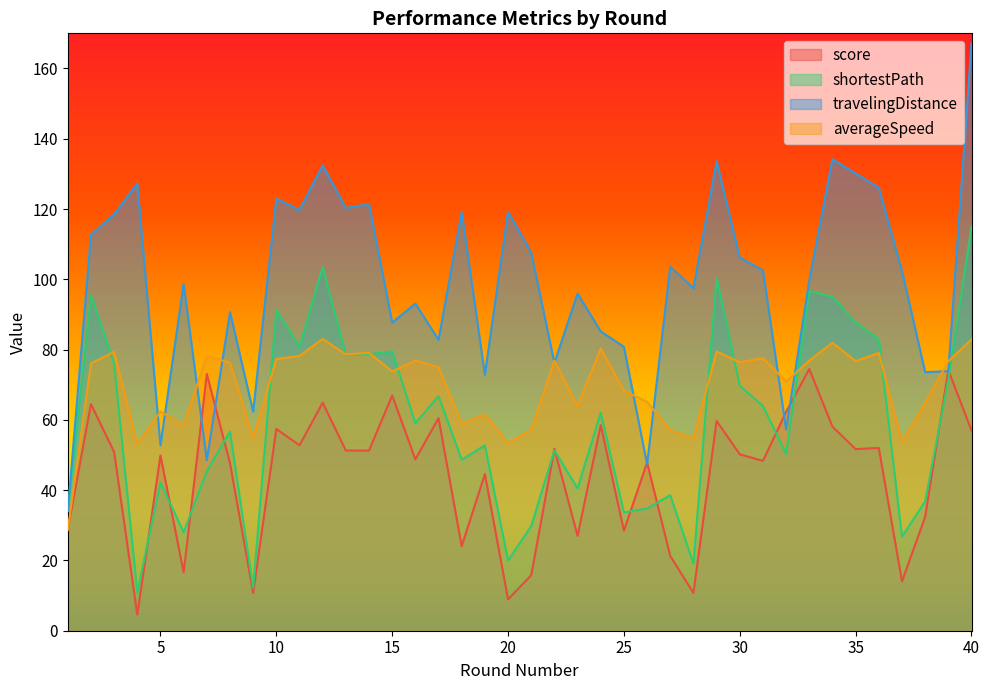

The score series shows 7.0 at 9. True or false?

False